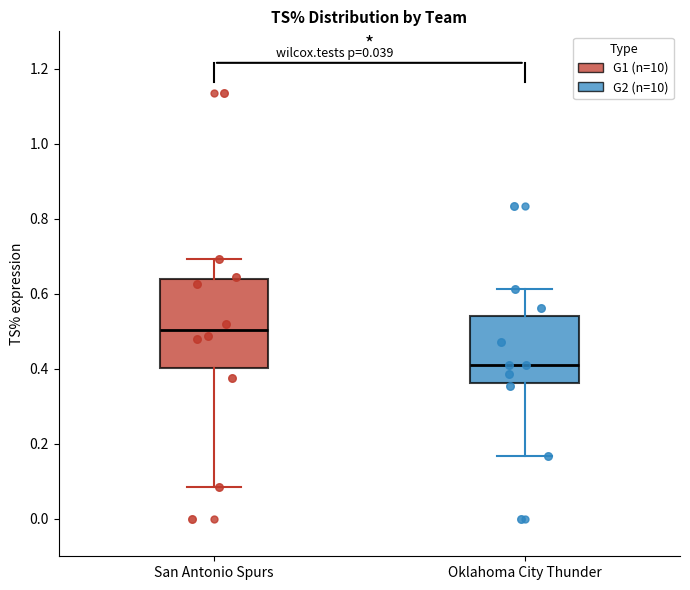

Which box's median line is the highest?

San Antonio Spurs